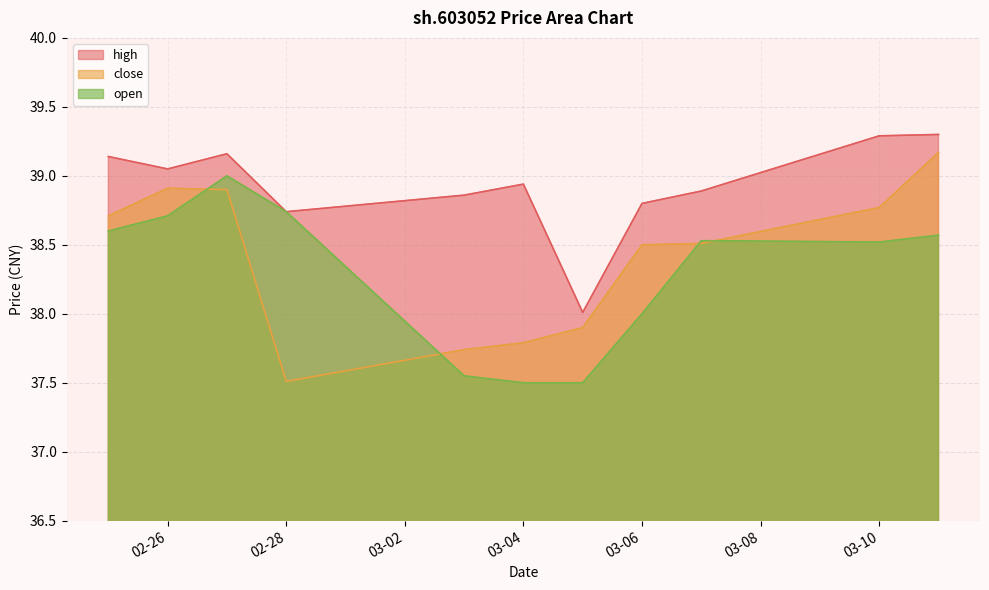

The value of close at 02-28 is 37.5. True or false?

True